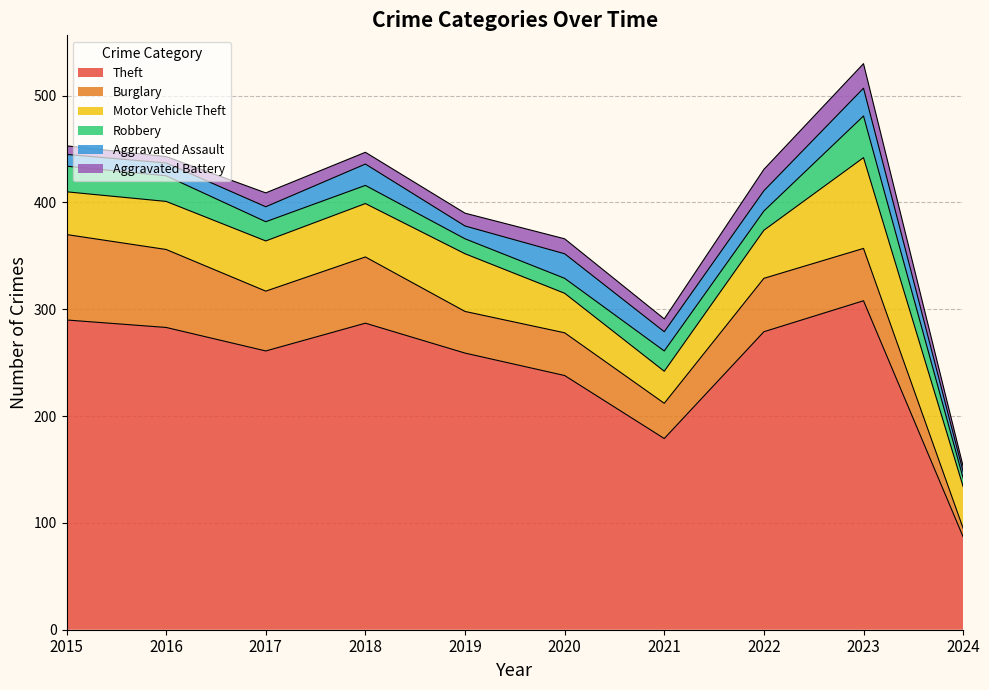

In Theft, how many points are lower than both neighbors (excluding endpoints)?

2